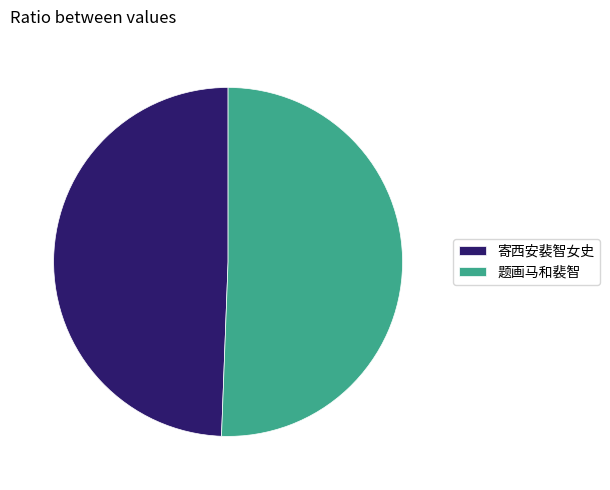

Count the number of slices in the pie.

2